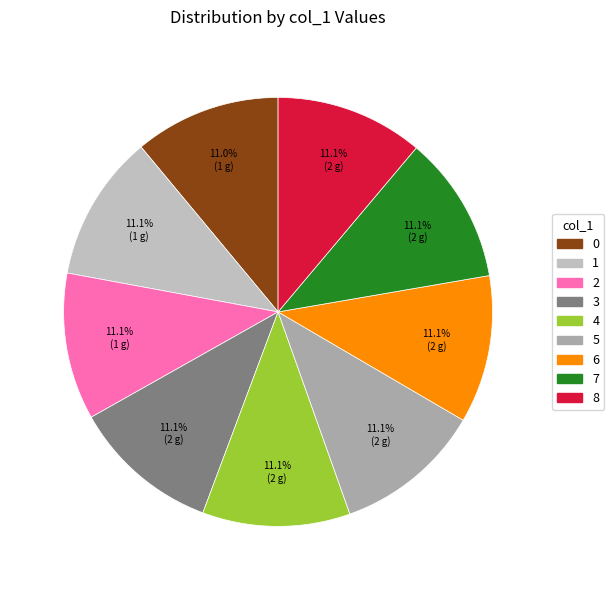

Count the number of slices in the pie.

9